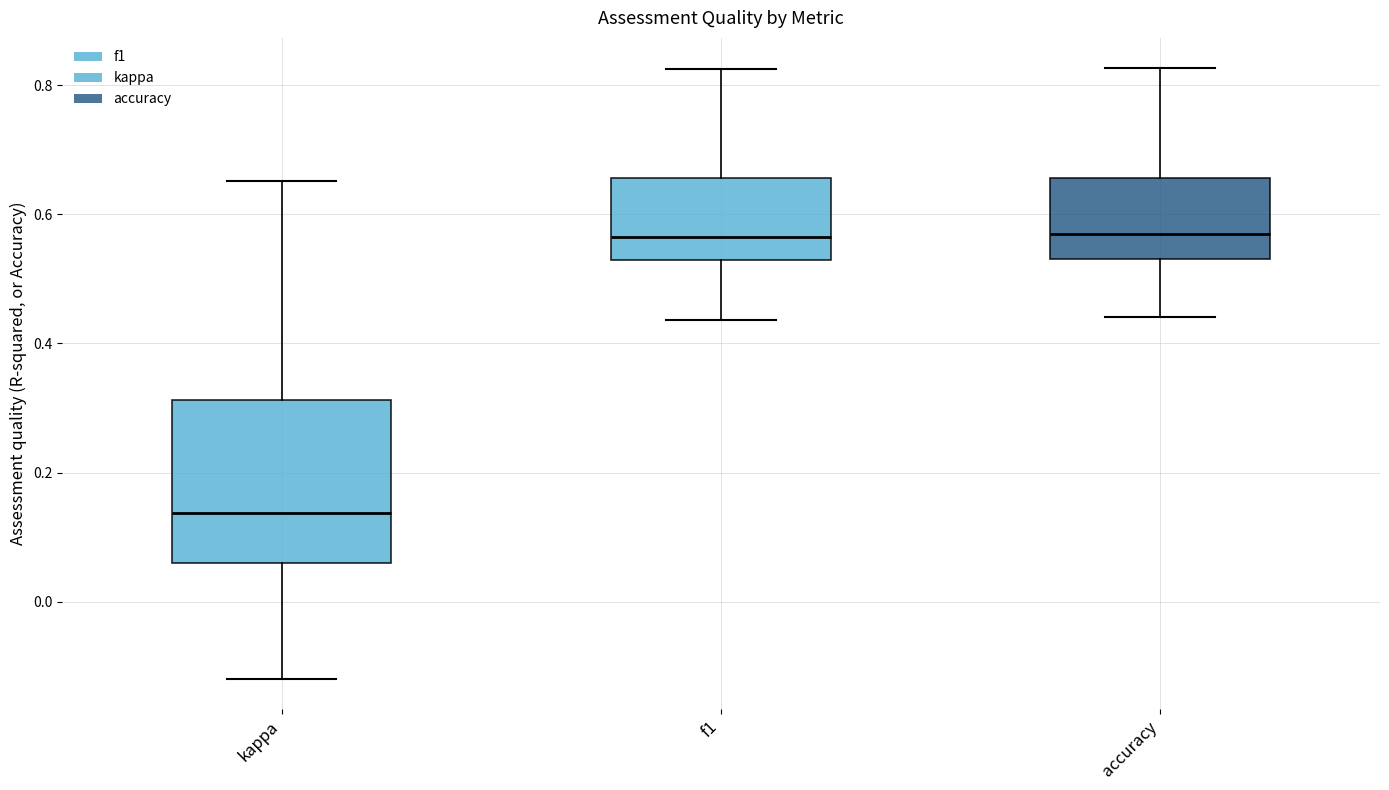

Where does the median line of the box for f1 sit on the y-axis? The values are not printed on the chart, so give them approximately, as read against the axis.

0.56